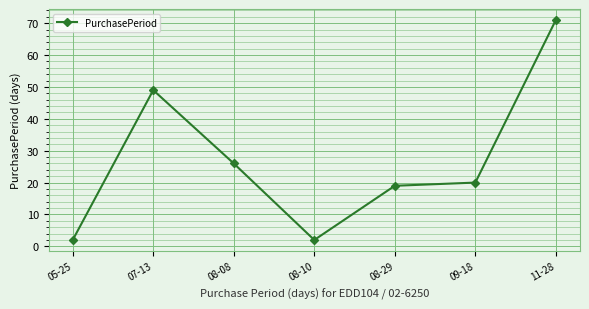

What is the smallest value displayed?

2